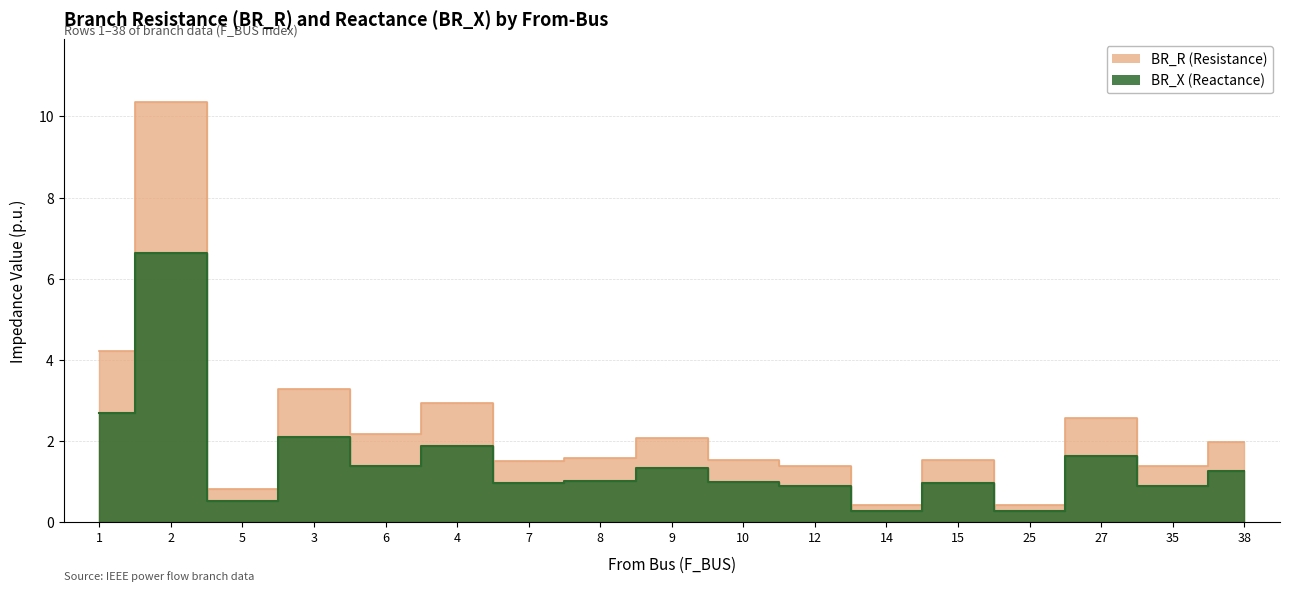

Reading left to right, list all the values displayed in this chart.

BR_R: 4.2	10.3	0.8	3.3	2.2	2.9	1.5	1.6	2.1	1.5	1.4	0.4	1.5	0.4	2.6	1.4	2.0
BR_X: 2.7	6.6	0.5	2.1	1.4	1.9	1.0	1.0	1.3	1.0	0.9	0.3	1.0	0.3	1.6	0.9	1.3